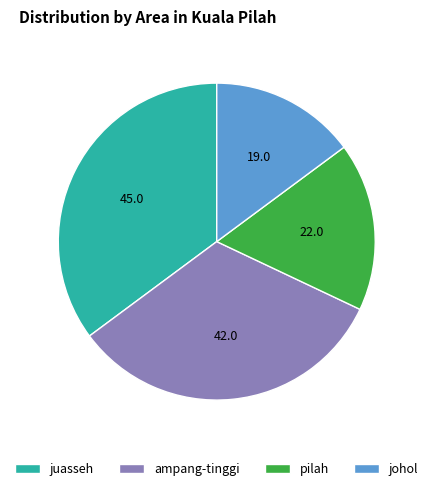

Count the number of slices in the pie.

4